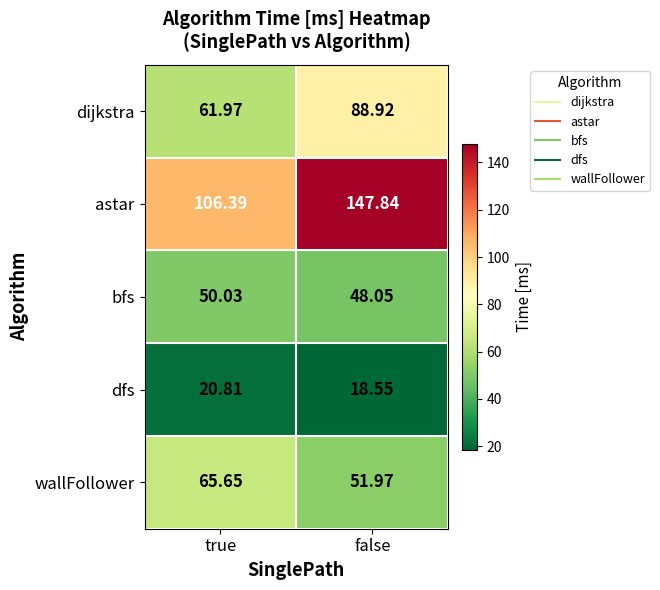

At how many categories does at least one series exceed 137?

1